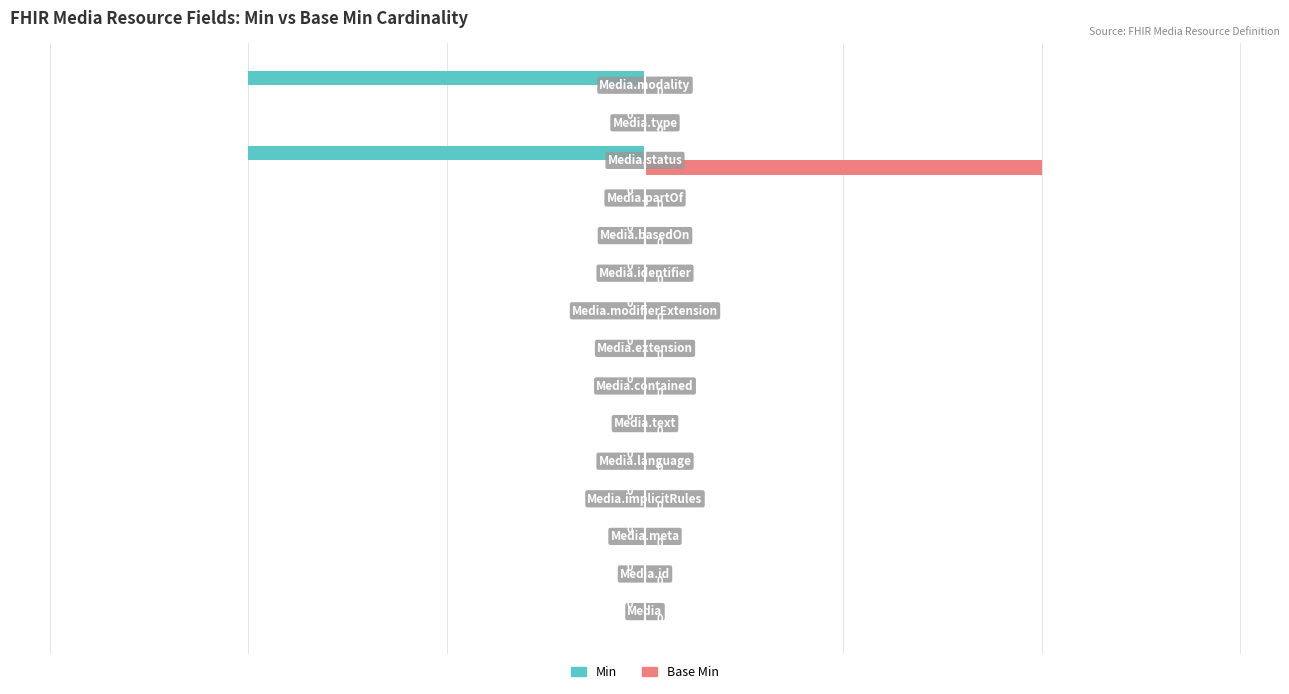

Which series has the largest total across all categories?

Base Min